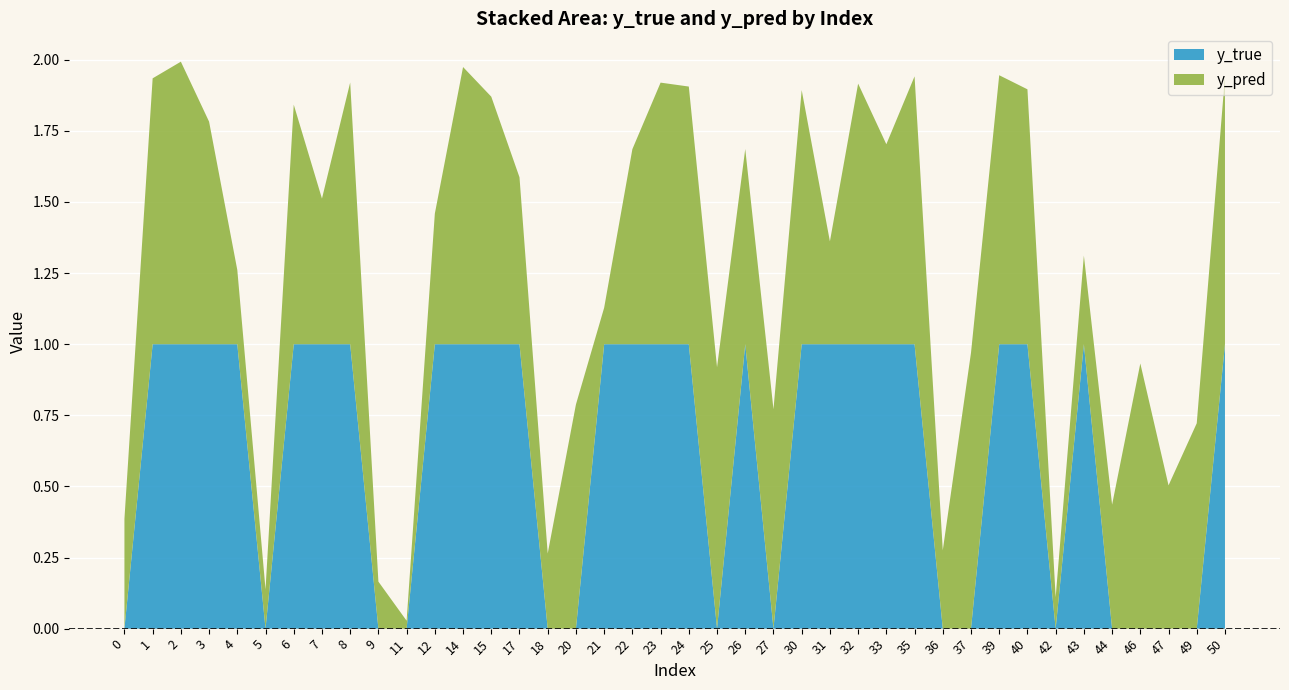

Reading left to right, extract all data points from this chart.

y_pred: 0.4	0.9	1.0	0.8	0.3	0.1	0.8	0.5	0.9	0.2	0.0	0.5	1.0	0.9	0.6	0.3	0.8	0.1	0.7	0.9	0.9	0.9	0.7	0.8	0.9	0.4	0.9	0.7	0.9	0.3	1.0	0.9	0.9	0.1	0.3	0.4	0.9	0.5	0.7	0.9
y_true: 0.0	1.0	1.0	1.0	1.0	0.0	1.0	1.0	1.0	0.0	0.0	1.0	1.0	1.0	1.0	0.0	0.0	1.0	1.0	1.0	1.0	0.0	1.0	0.0	1.0	1.0	1.0	1.0	1.0	0.0	0.0	1.0	1.0	0.0	1.0	0.0	0.0	0.0	0.0	1.0